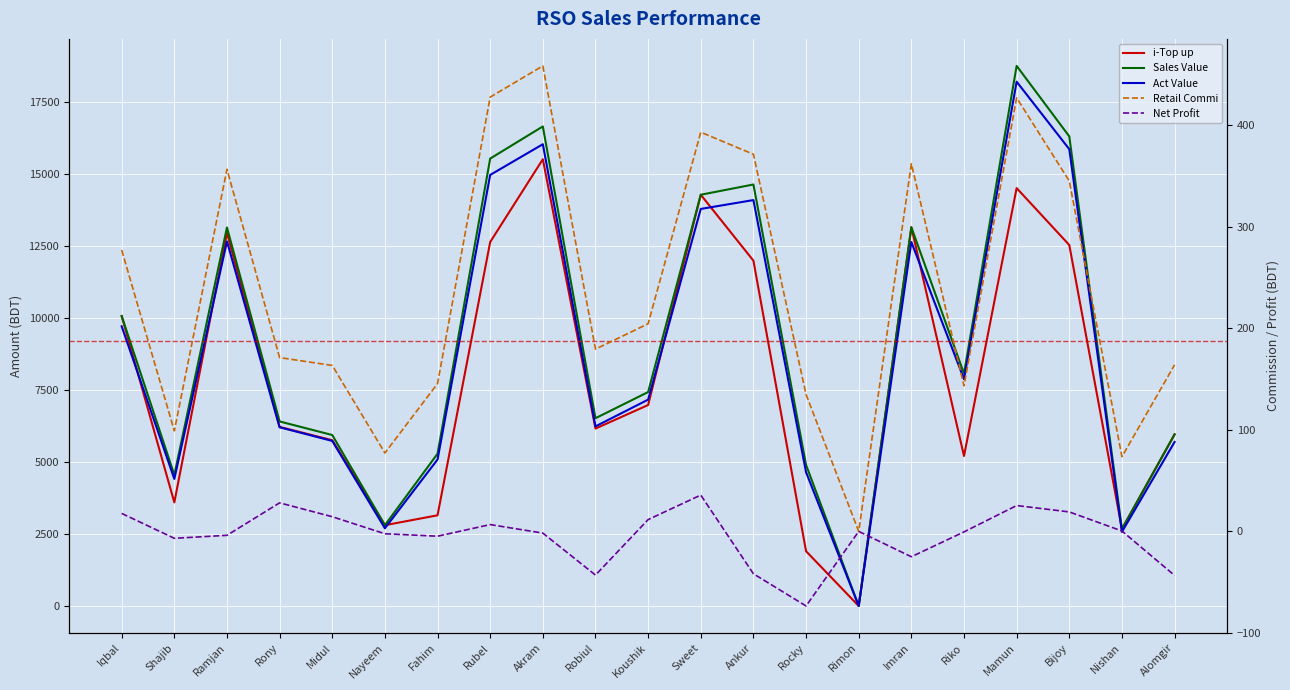

Reading right to left, extract all data points from this chart.

i-Top up: 5963.0	2674.0	12544.0	14522.0	5211.0	13161.0	0.0	1903.0	12001.0	14291.0	6984.0	6165.0	15525.0	12648.0	3151.0	2807.0	5761.0	6222.0	12962.0	3600.0	10075.0
Sales Value: 5963.0	2674.0	16319.0	18769.0	8076.0	13161.0	0.0	4903.0	14647.0	14291.0	7434.0	6525.0	16665.0	15548.0	5291.0	2807.0	5941.0	6413.0	13153.0	4555.0	10075.0
Act Value: 5699.0	2575.5	15874.0	18220.1	7882.7	12649.1	0.0	4648.2	14105.7	13798.0	7170.6	6240.6	16046.7	14979.4	5090.5	2700.8	5735.6	6210.9	12669.5	4415.0	9719.9
Retail Commi: 164.0	73.5	345.0	426.9	143.3	361.9	0.0	134.8	371.3	393.0	204.4	179.4	458.3	427.6	145.5	77.2	163.4	171.1	356.5	99.0	277.1
Net Profit: -43.4	0.4	19.2	25.5	-0.5	-25.0	0.0	-73.4	-41.7	35.8	11.6	-43.0	-1.7	6.7	-4.7	-2.3	14.4	28.1	-3.9	-6.8	17.7